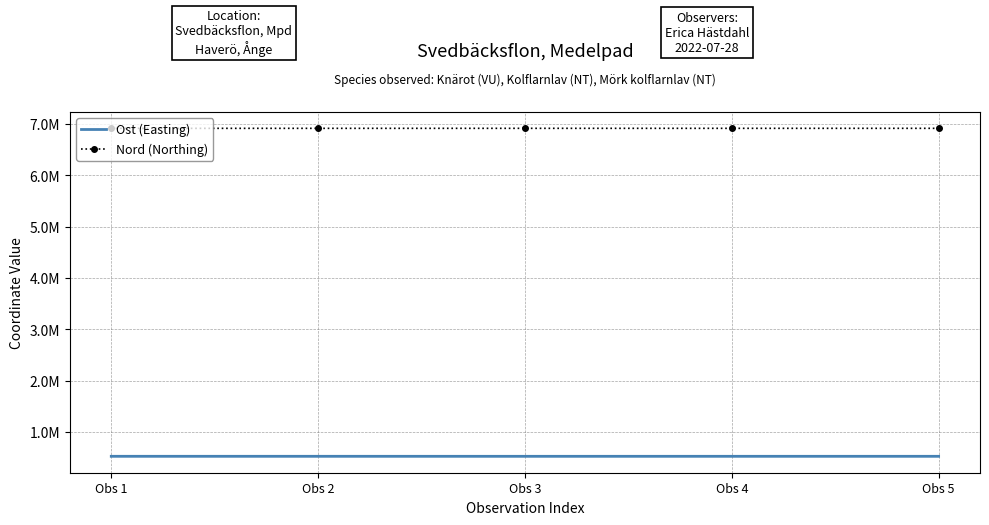

At which label does Ost (Easting) reach its peak?

Obs 1